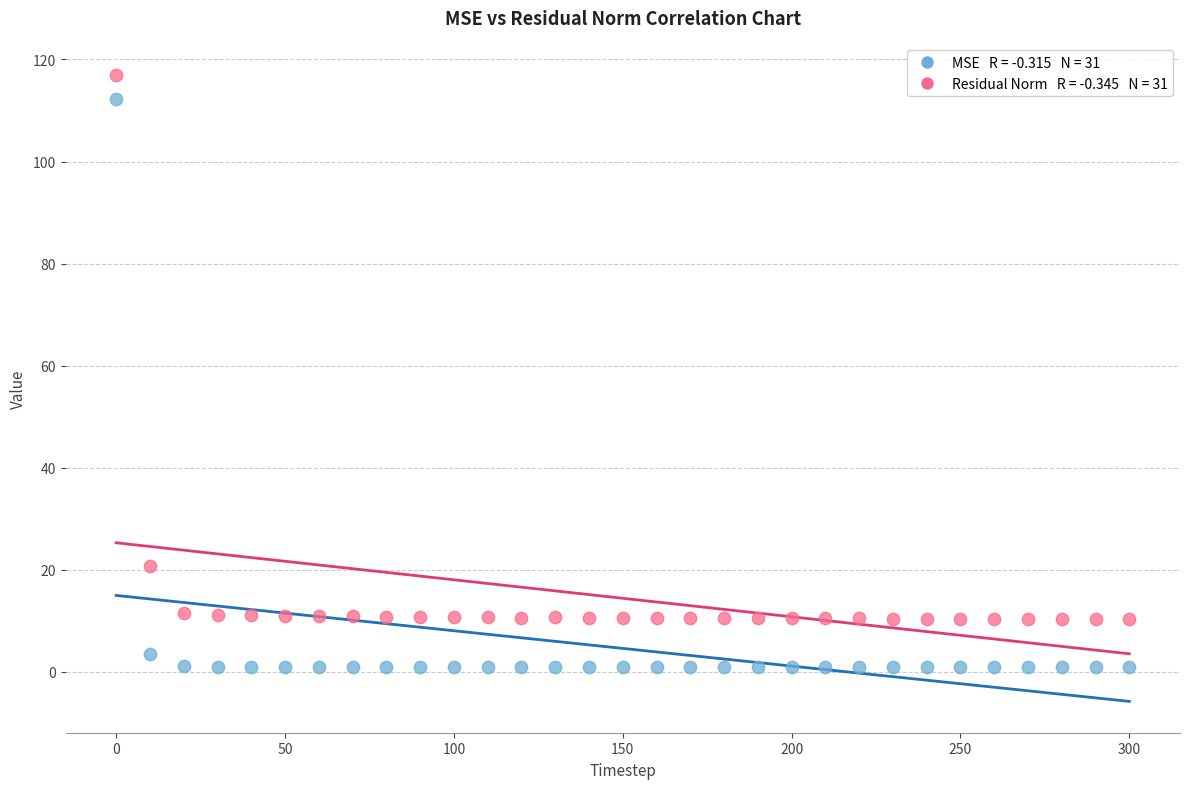

Across all series, what Y value is closest to 58?

20.7